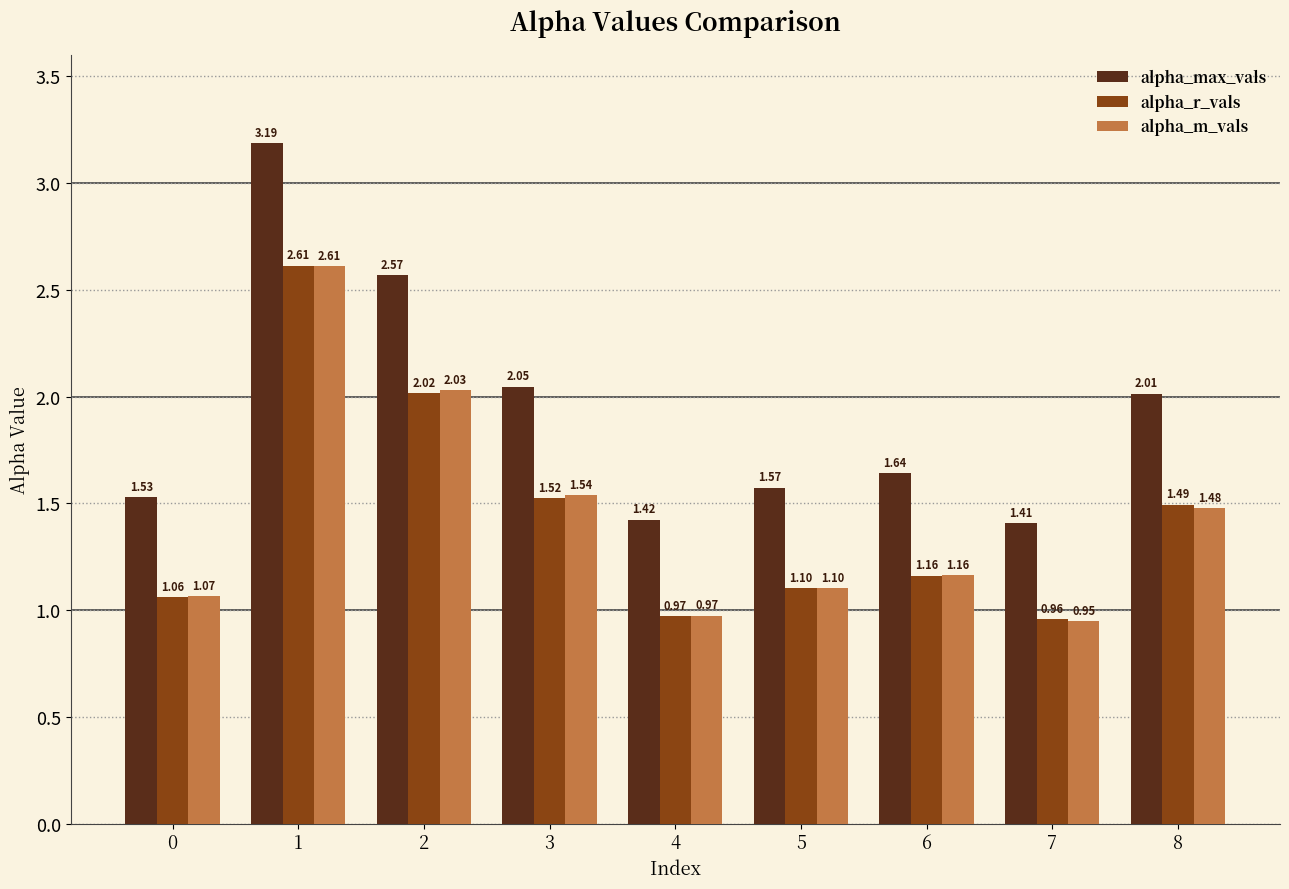

What is the difference between the highest and lowest values at 1?

0.6